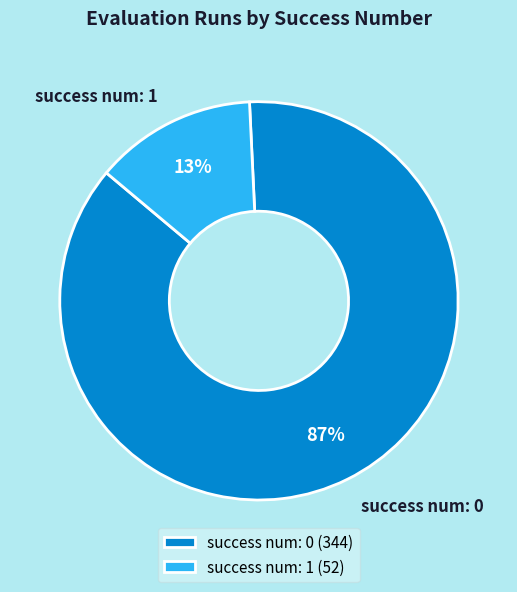

Combined, do success num: 0 and success num: 1 account for over 50%?

Yes